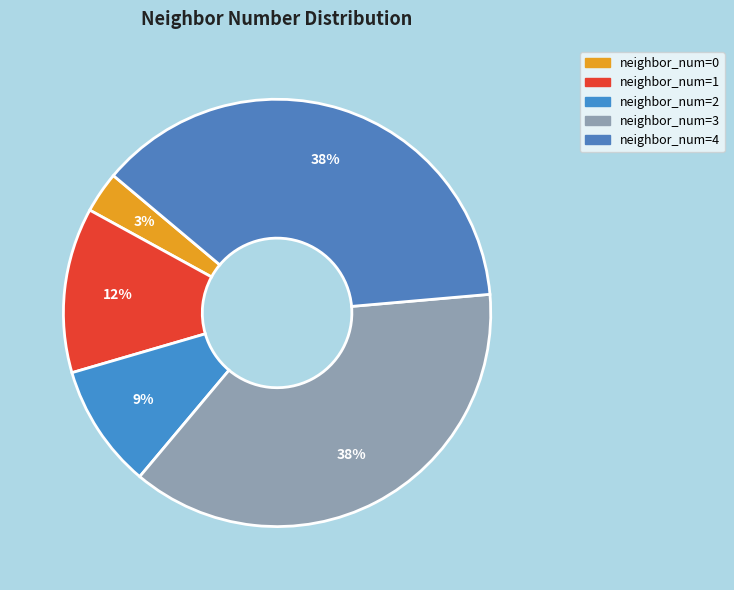

Count the number of slices in the pie.

5